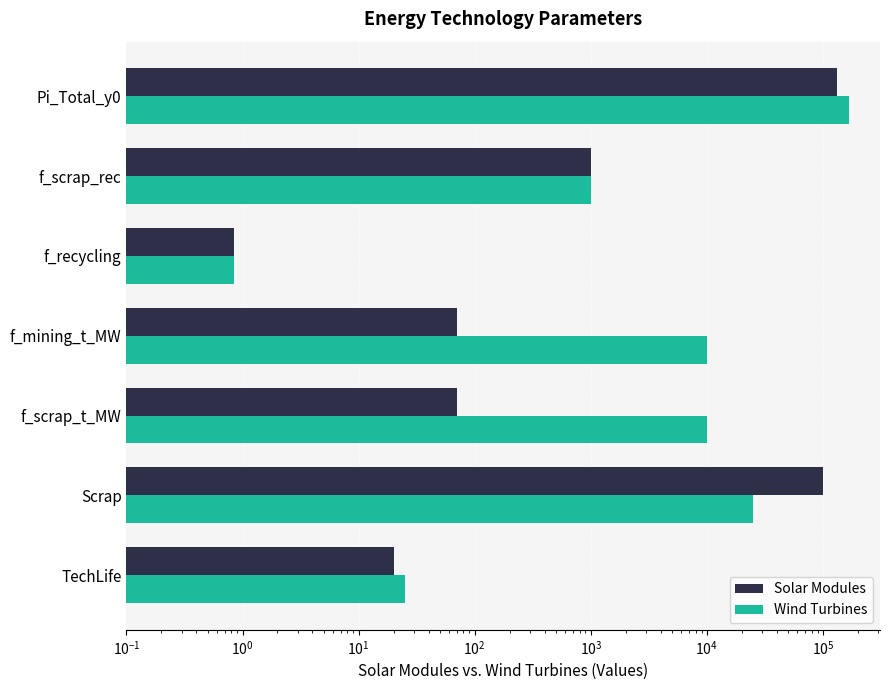

What is the sum of all Wind Turbines values?

214741.9